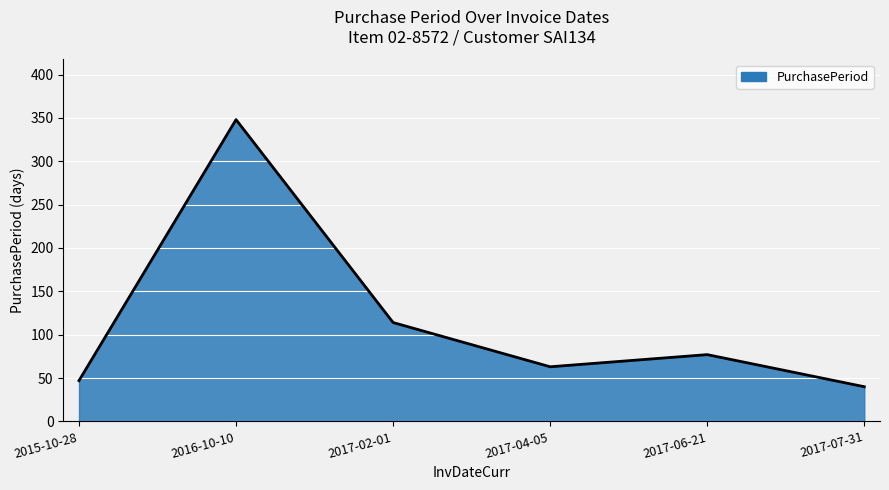

What is the change in value from 2017-02-01 to 2017-06-21?

-37